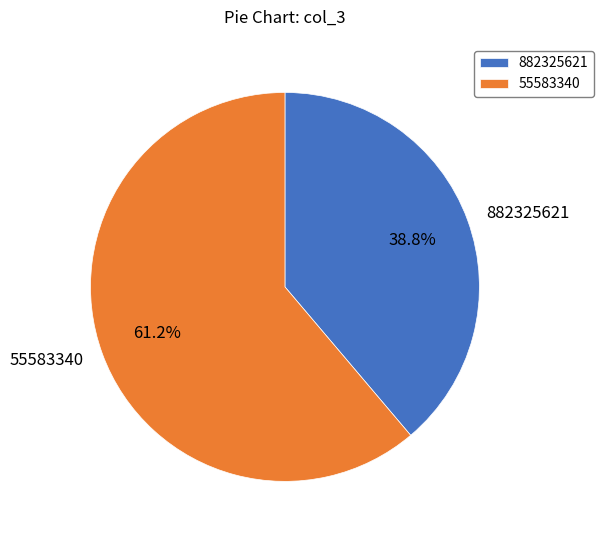

To the nearest percent, what is the difference between the largest and smallest slice percentages?

22%